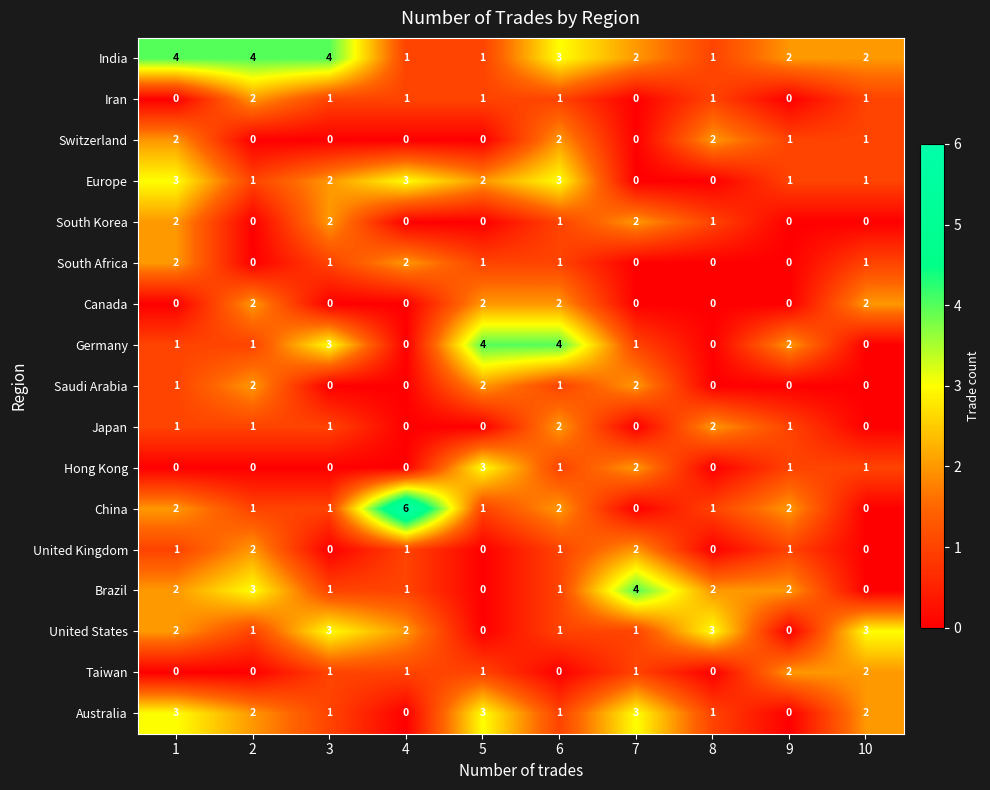

What is the difference between the maximum and minimum values in the United States series?

3